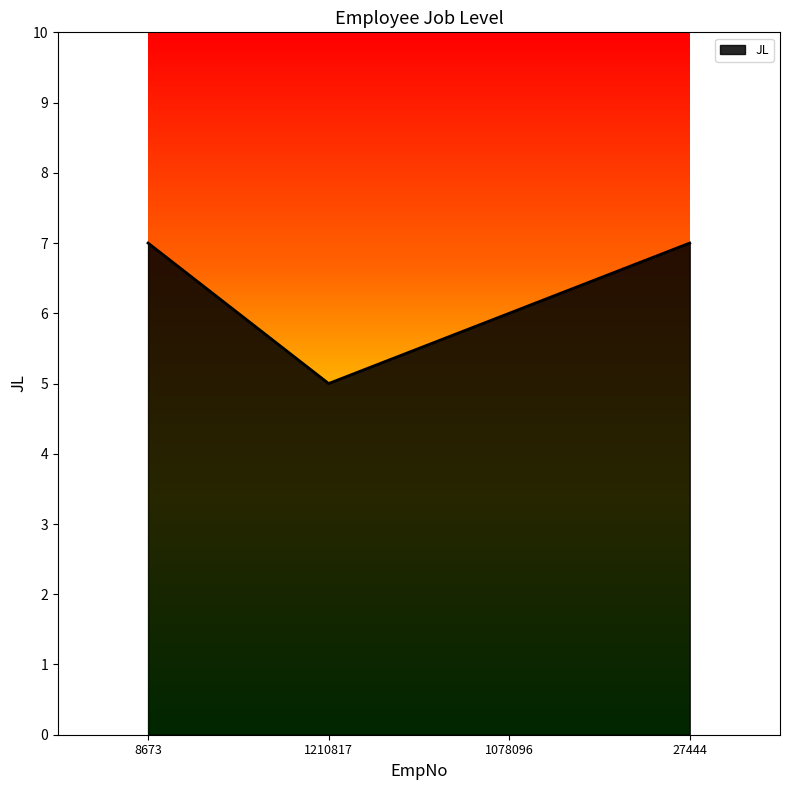

Between 8673 and 1210817, which is larger?

8673